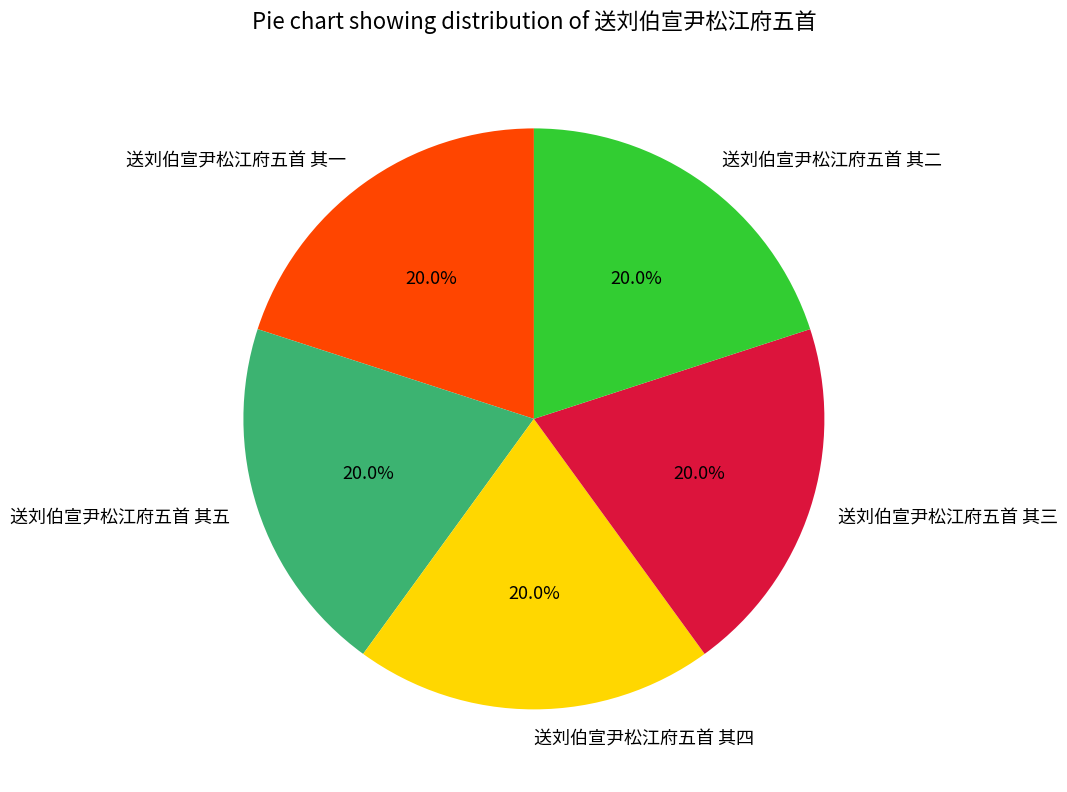

To the nearest percent, what portion does 送刘伯宣尹松江府五首 其二 represent?

20%